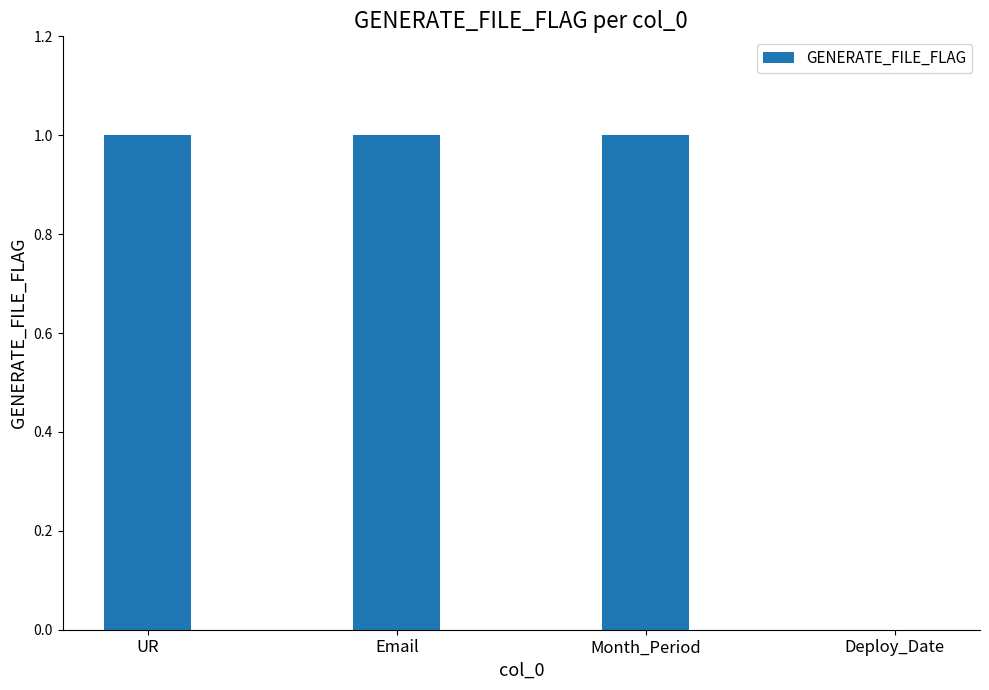

How many values are between 1 and 2?

3